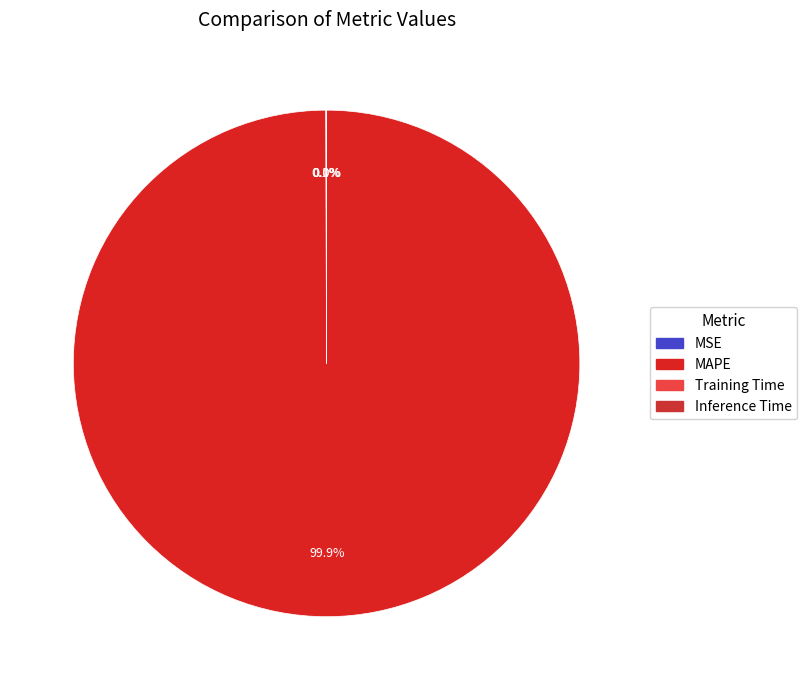

What is the majority slice?

MAPE